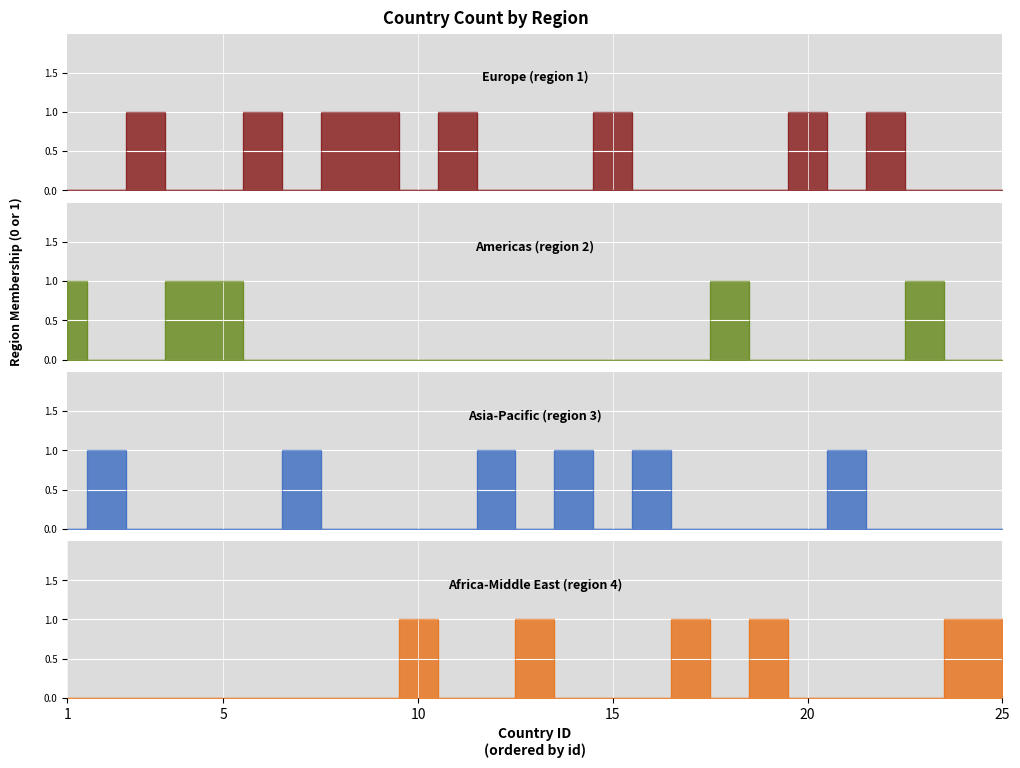

Does the chart display data point markers on the line(s)?

No